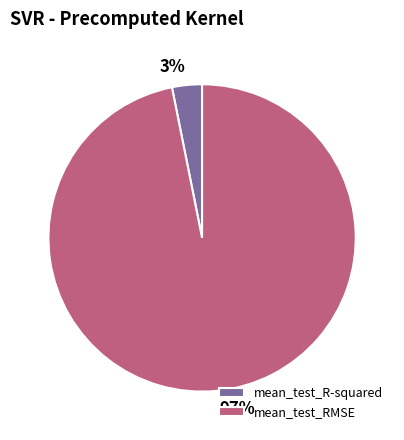

Count the number of slices in the pie.

2